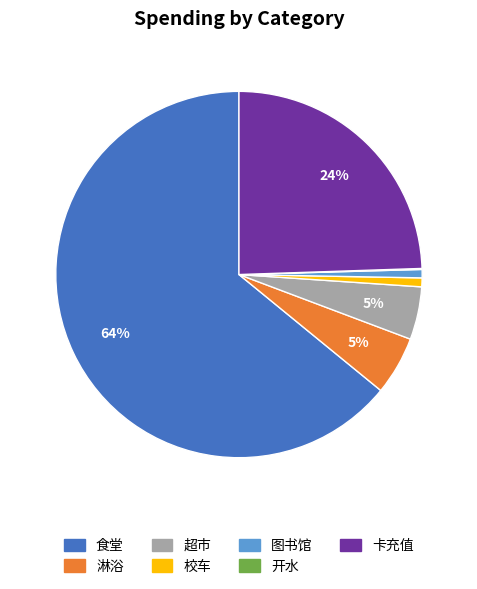

Between 食堂 and 卡充值, which is larger?

食堂